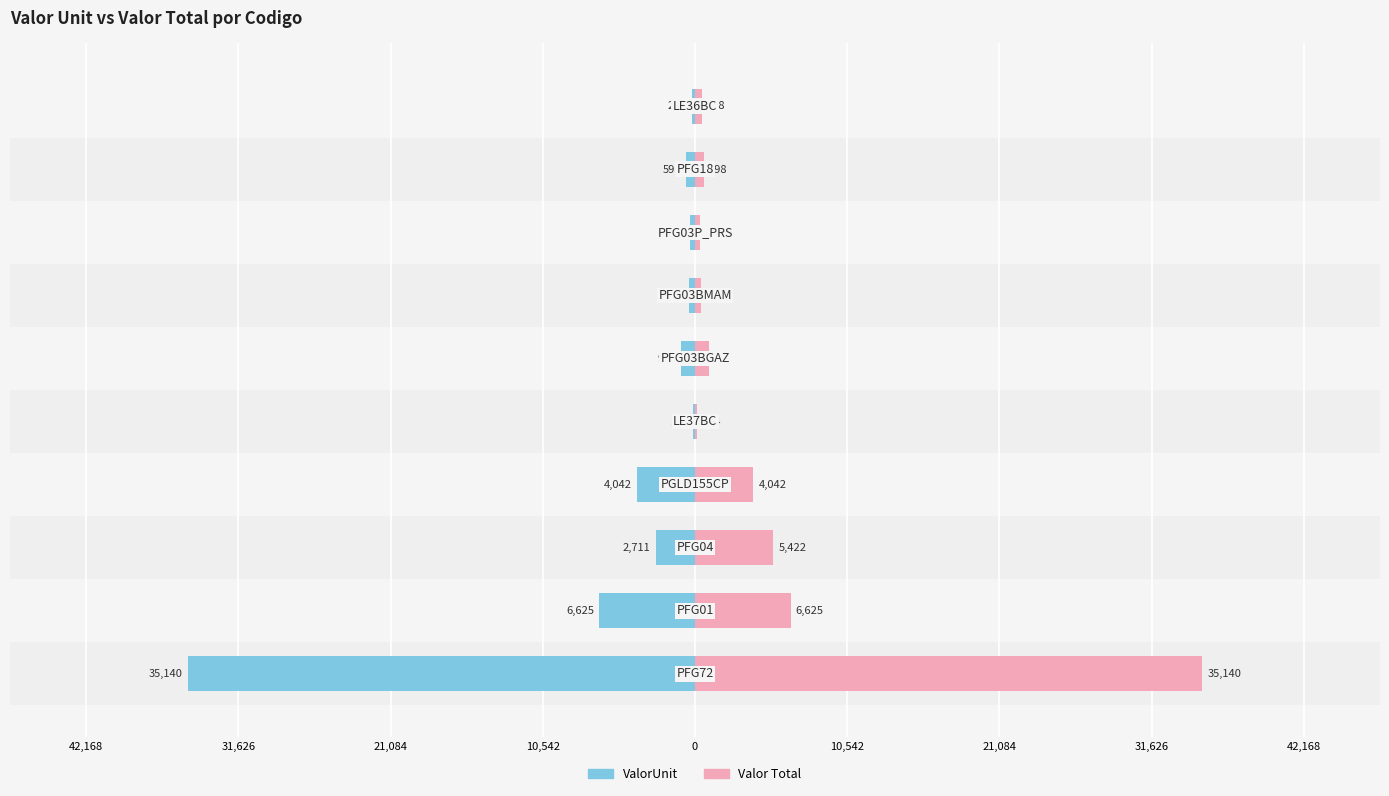

What is the difference between the maximum and minimum values in the ValorUnit series?

35025.3